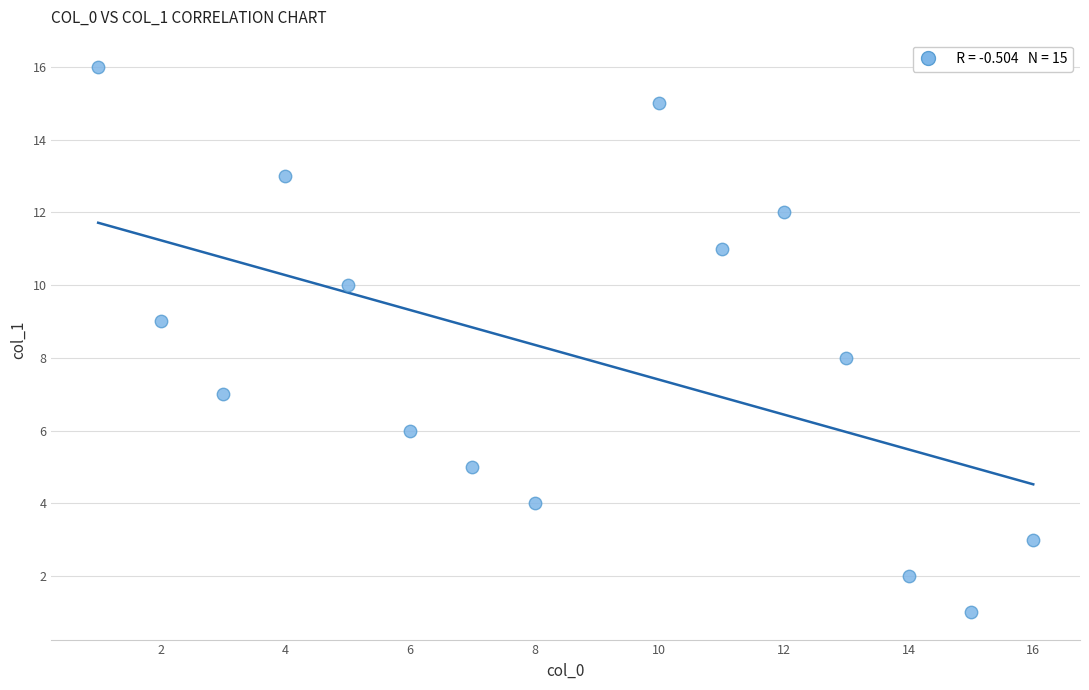

What is the range of Y values (max minus min)?

15